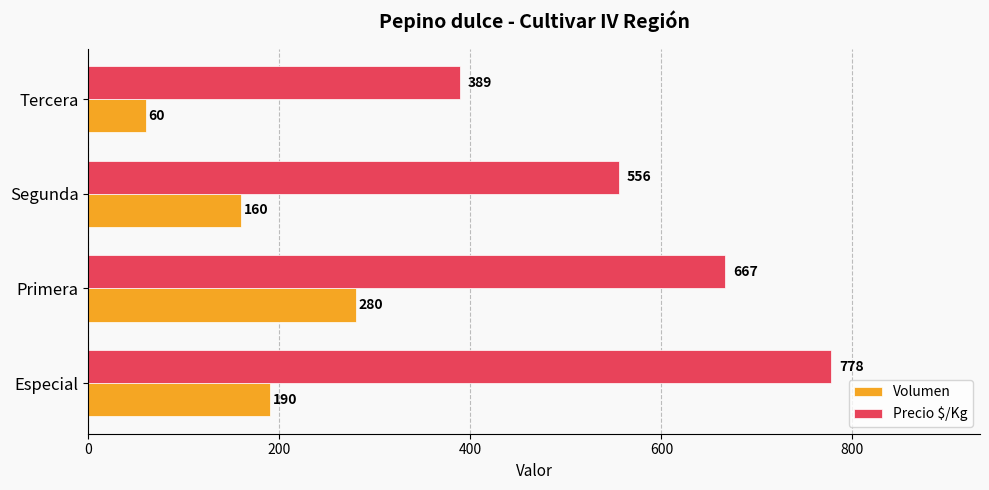

Between Primera and Tercera, which series saw the biggest shift?

Precio $/Kg